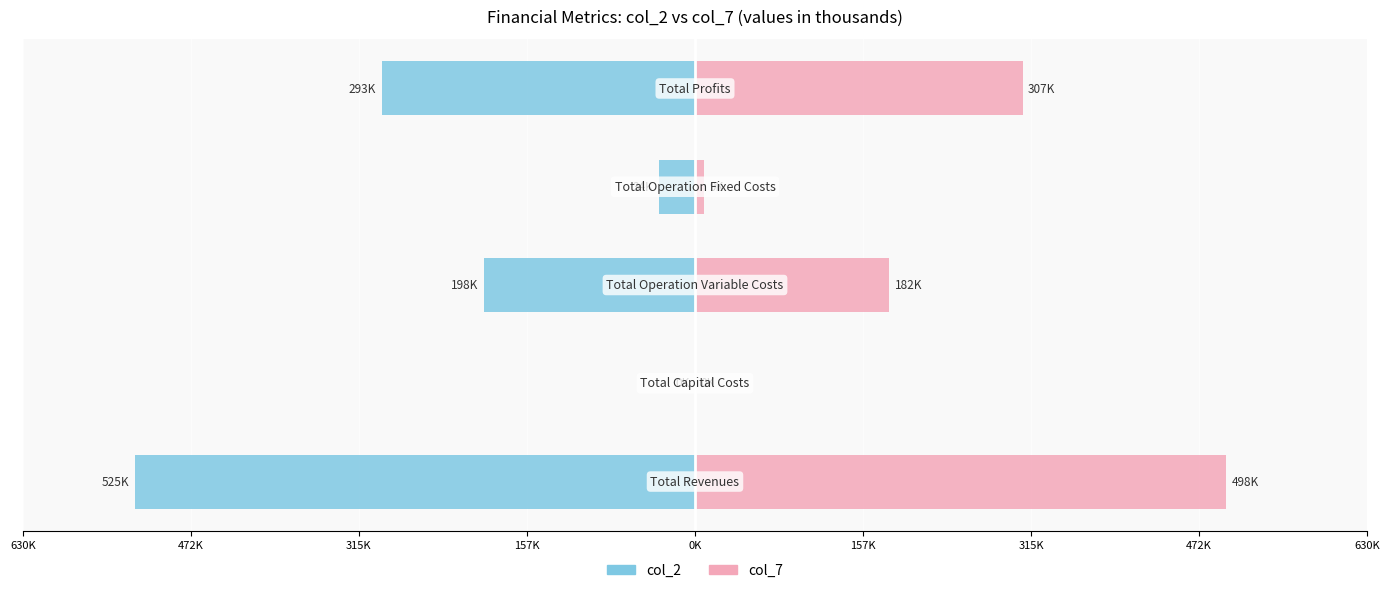

What is the sum of all col_7 values?

995.9